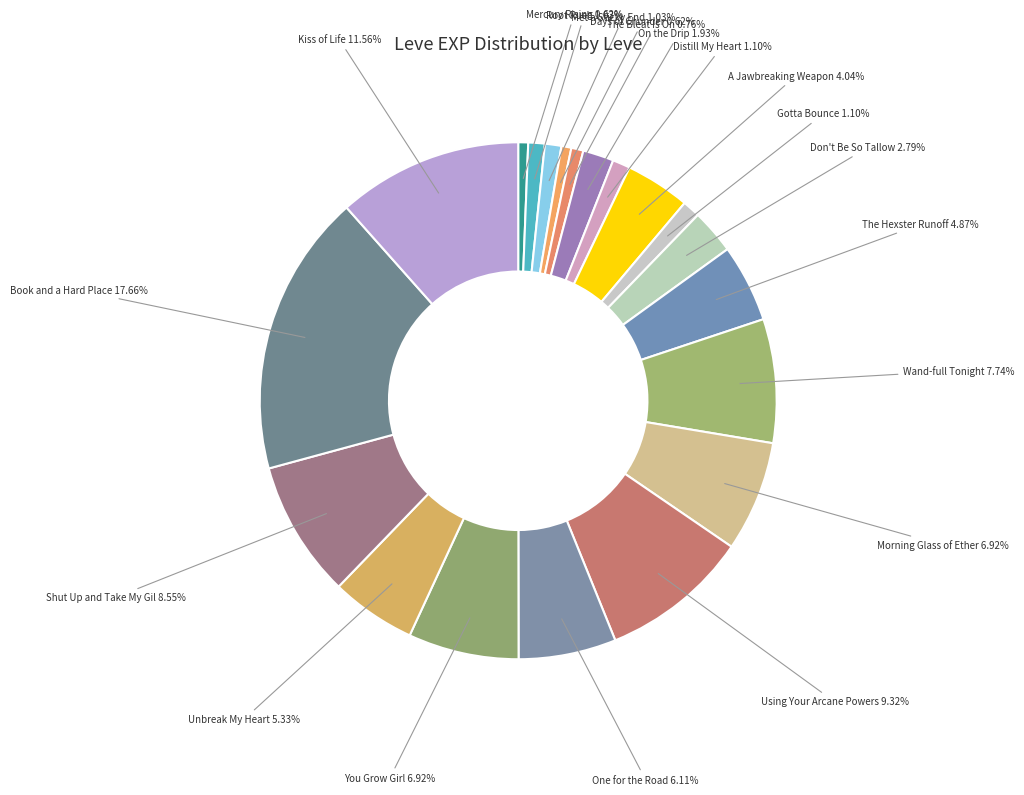

Count the number of slices in the pie.

20